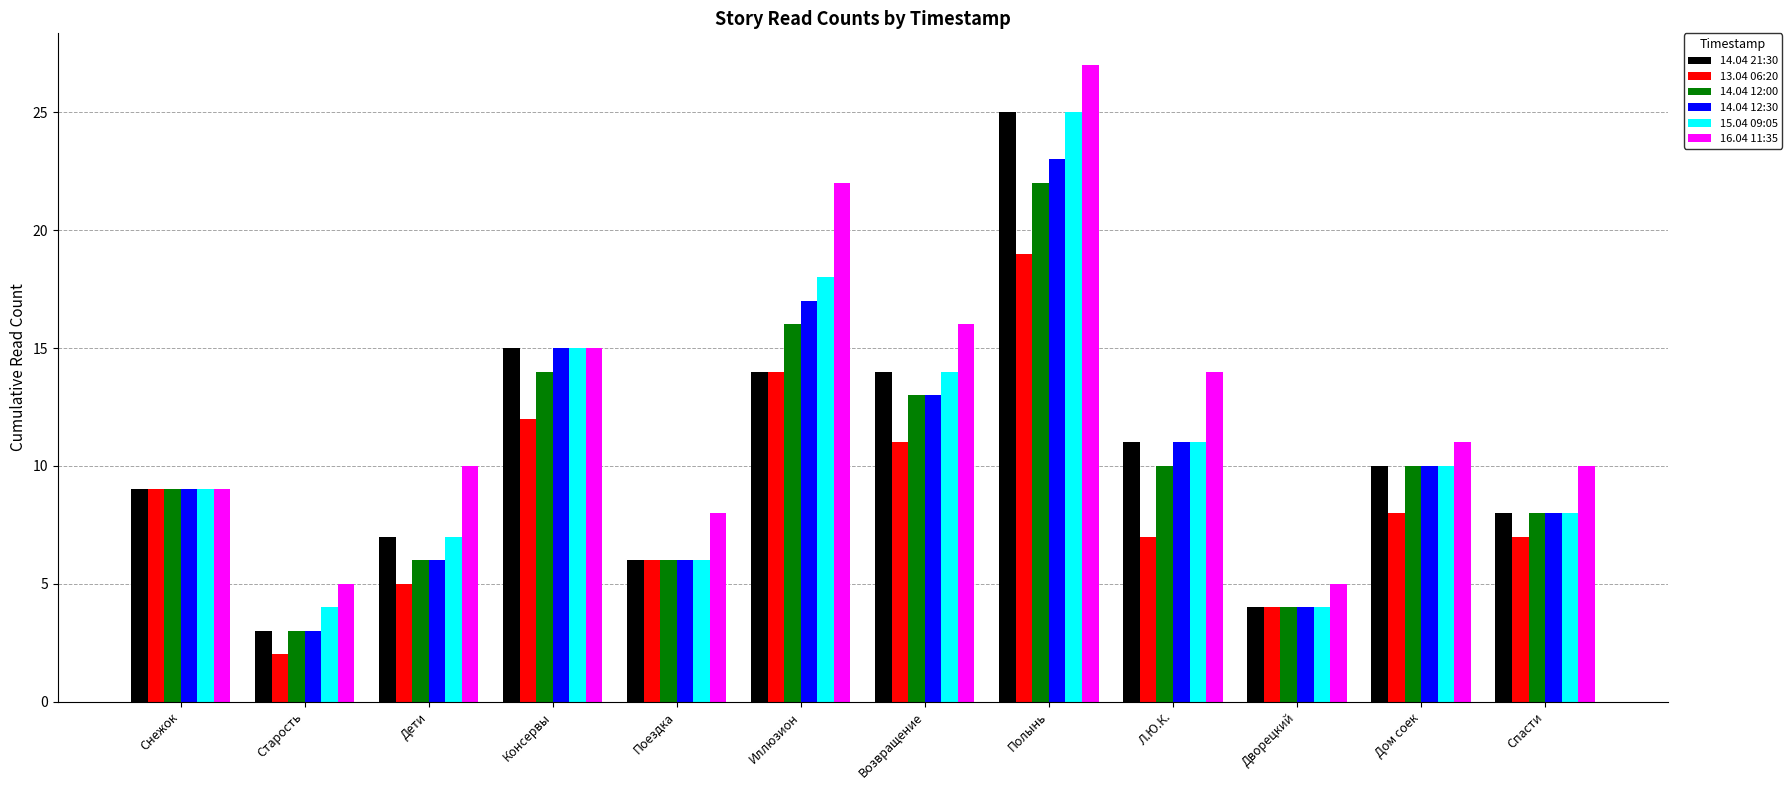

What is the label of the 5th bar from the right?

Полынь